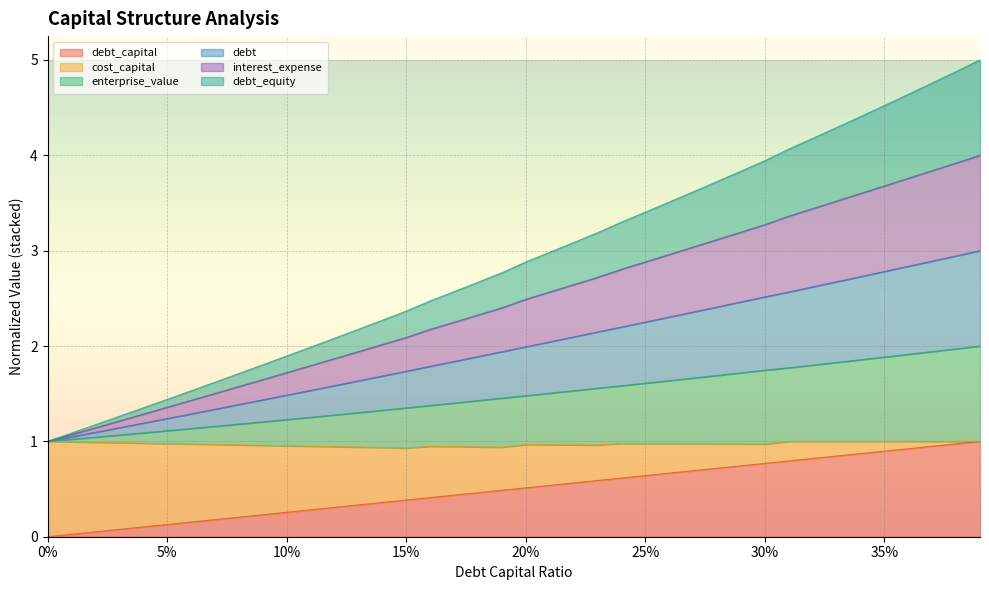

Which series has the largest range (max minus min)?

interest_expense